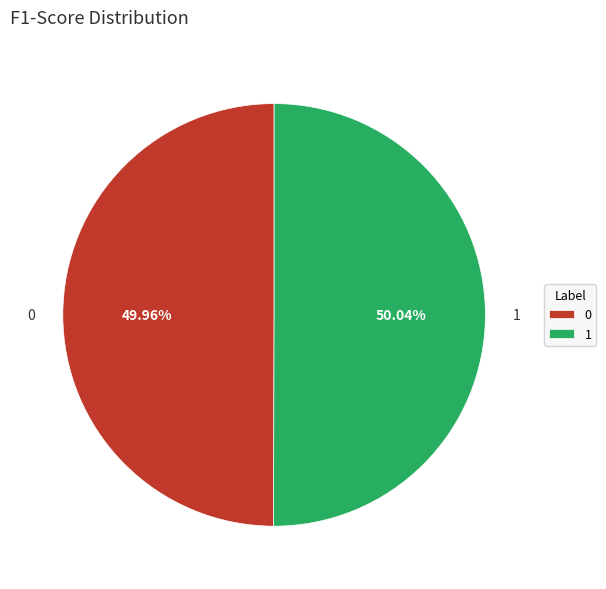

How much of the chart is everything except 0?

50.0%